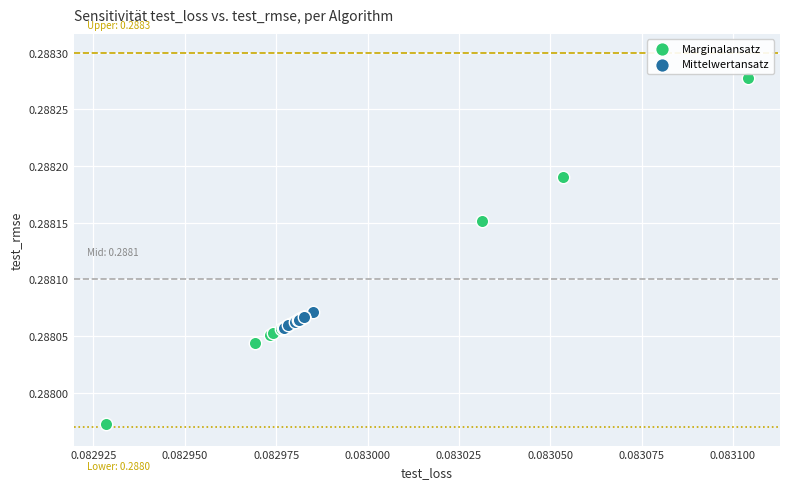

What are all the series names shown in the legend?

Marginalansatz, Mittelwertansatz